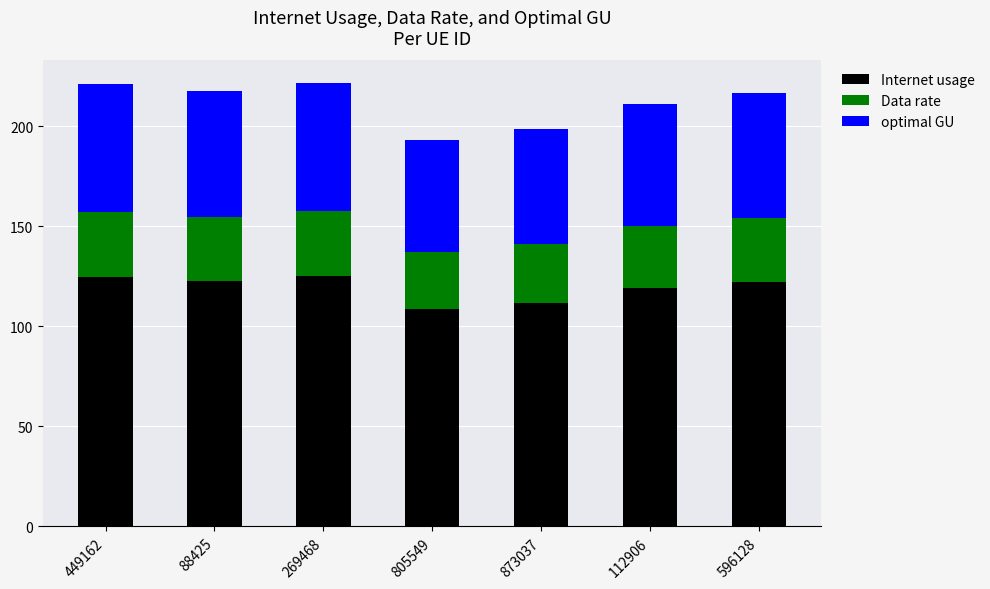

What is the value of the Internet usage bar at the 1st from the left?

124.6